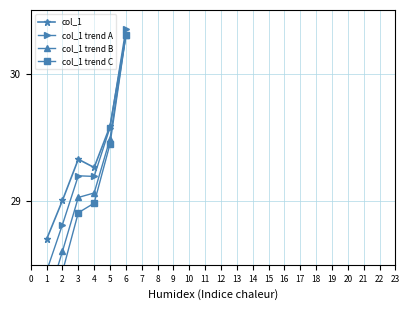

Between 4 and 2, which is larger?

4